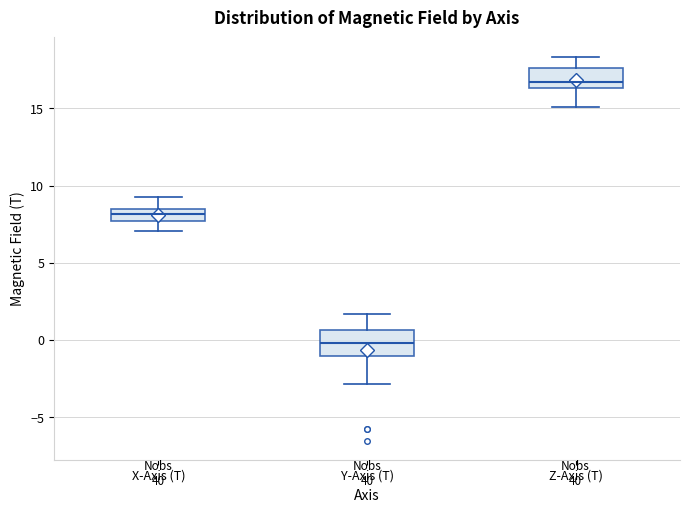

Reading left to right, read every box against the y-axis: the position of its median line, the range the box covers, and the ends of its whiskers. The values are not printed on the chart, so give them approximately, as read against the axis.

X-Axis (T): median 8.0, box 7.5 to 8.5, whiskers 7.0 to 9.5
Y-Axis (T): median 0.0, box -1.0 to 0.5, whiskers -3.0 to 1.5
Z-Axis (T): median 16.5 (just above the box's lower edge), box 16.5 to 17.5, whiskers 15.0 to 18.5